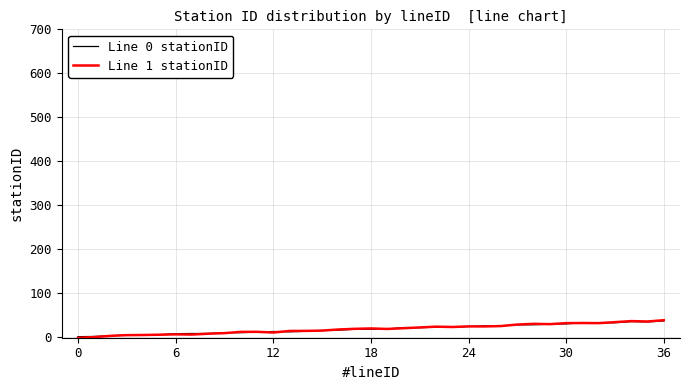

What is the maximum value shown in the chart?

37.9